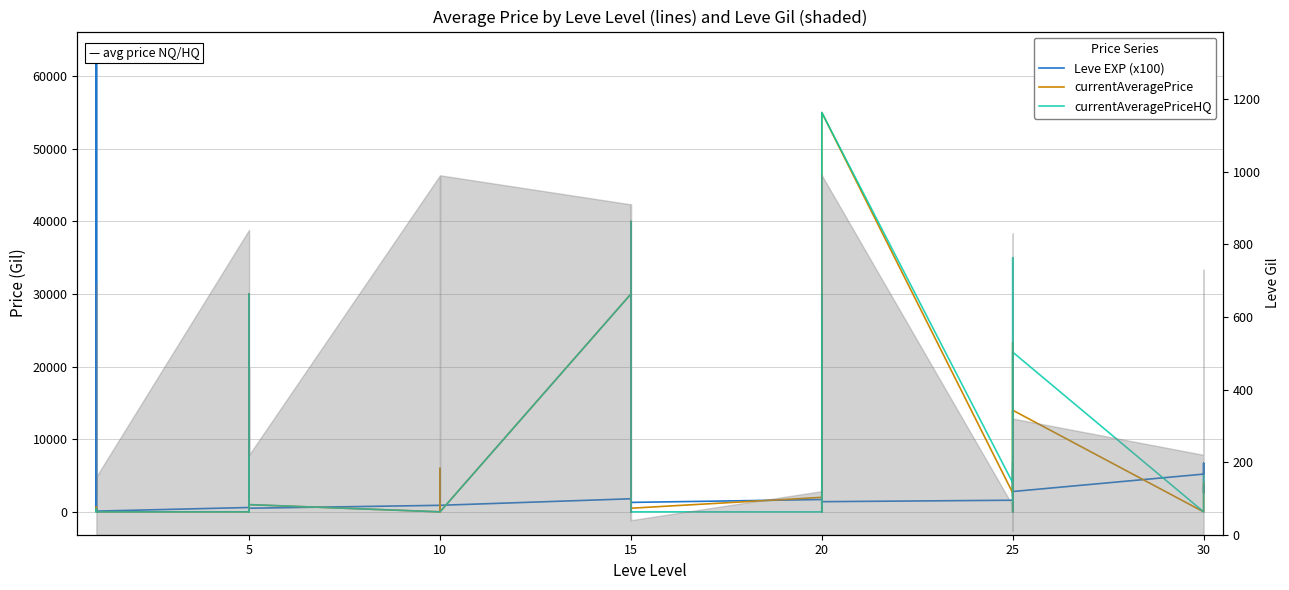

The currentAveragePrice series shows 980 at 15. True or false?

False